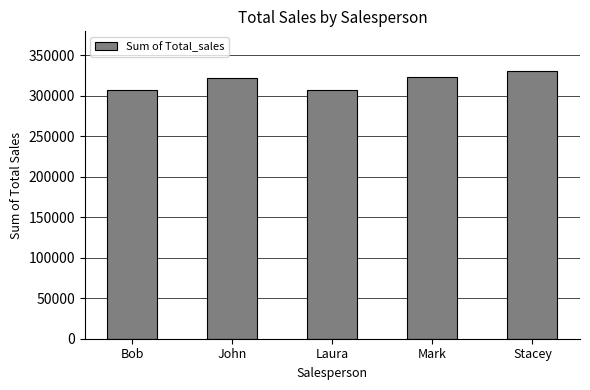

What is the label of the 1st bar from the right?

Stacey